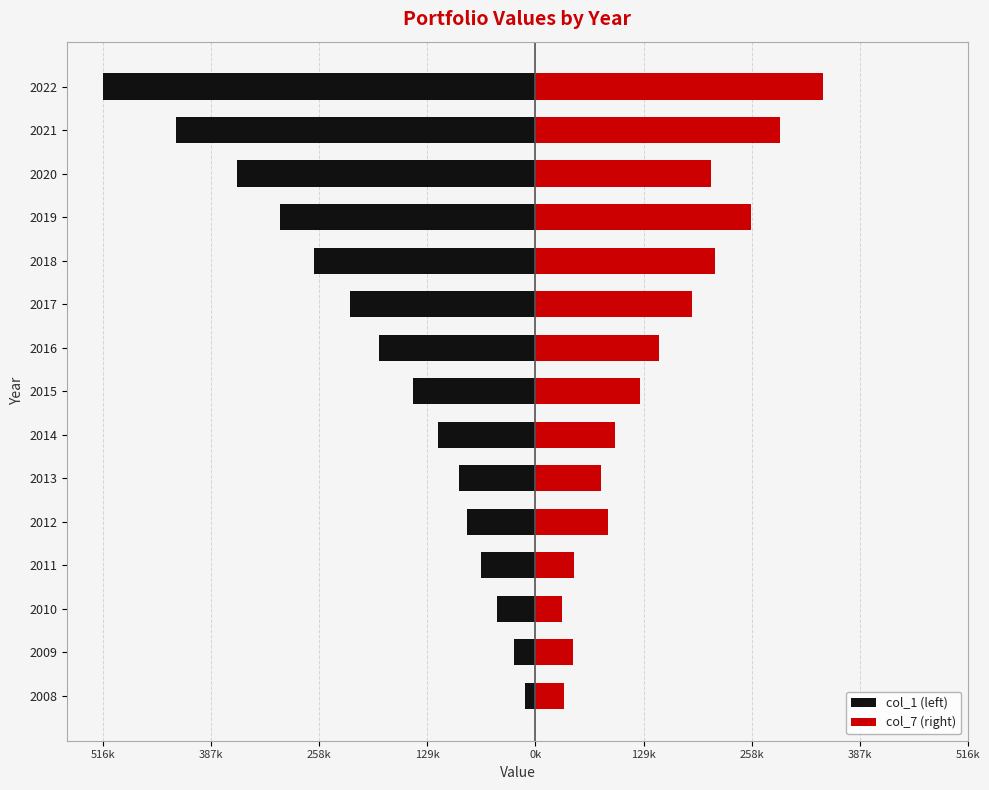

Is the value of col_1 (left) at 2017 greater than the value of col_7 (right) at 2009?

No